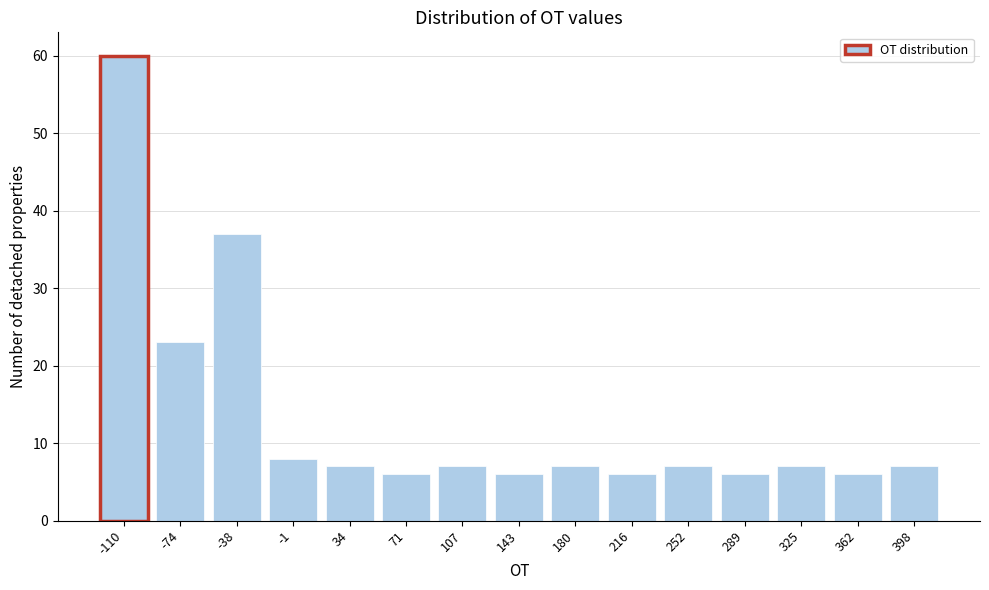

Reading left to right, transcribe all the data shown in this chart.

60	23	37	8	7	6	7	6	7	6	7	6	7	6	7